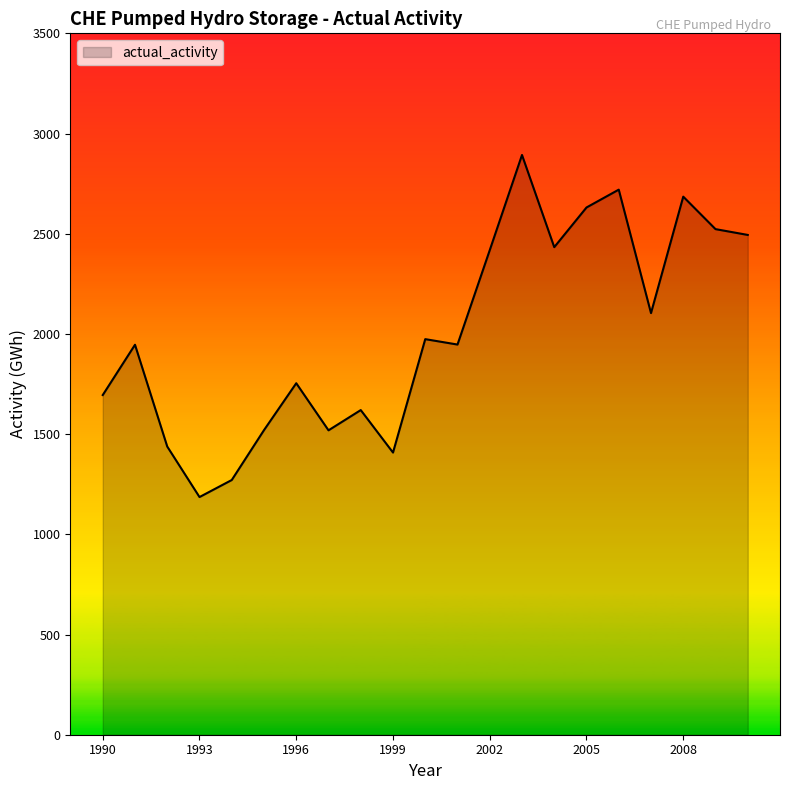

What is the smallest value displayed?

1186